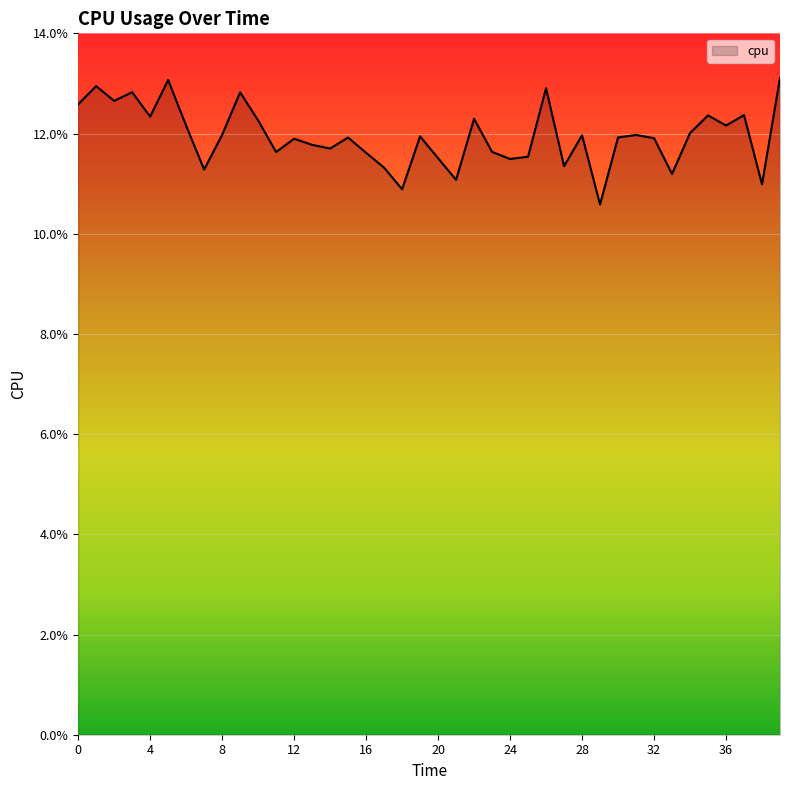

Does the chart display data point markers on the line(s)?

No